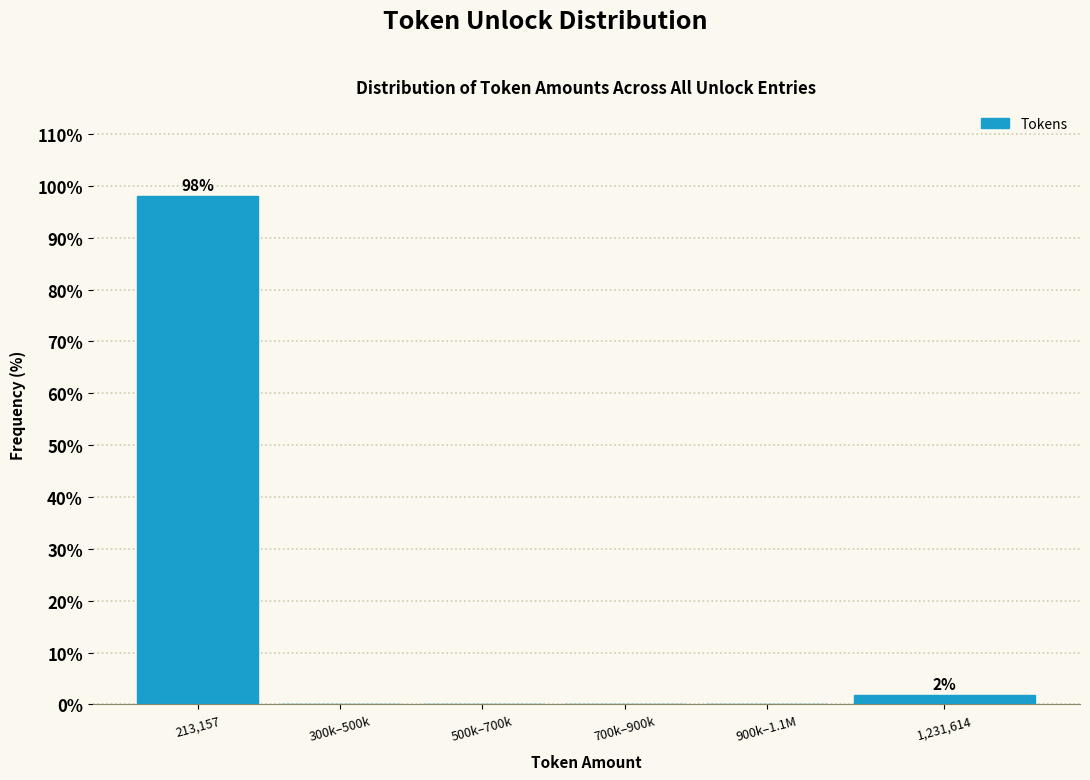

Reading left to right, transcribe all the data shown in this chart.

213,157=98.1	300k–500k=0.0	500k–700k=0.0	700k–900k=0.0	900k–1.1M=0.0	1,231,614=1.9